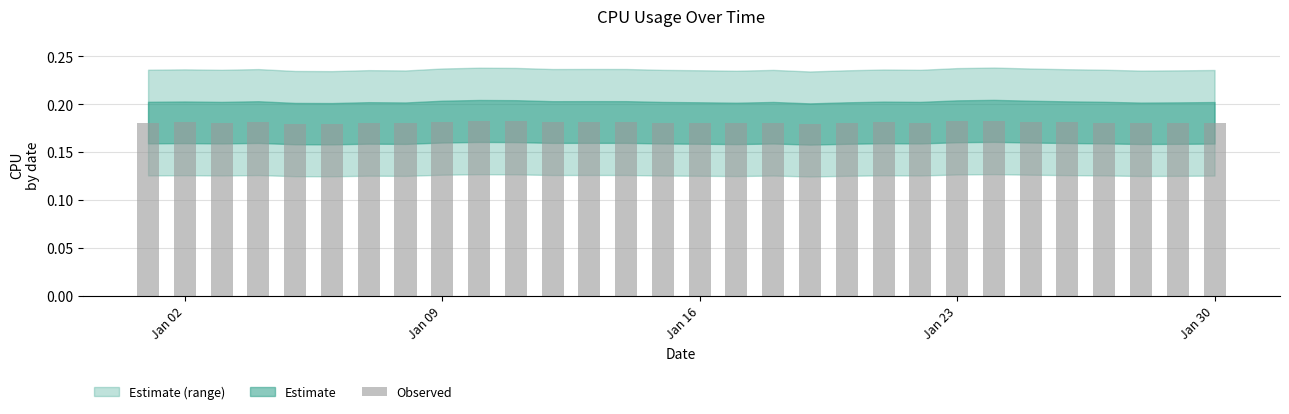

Count the values in the range 0 to 1.

30